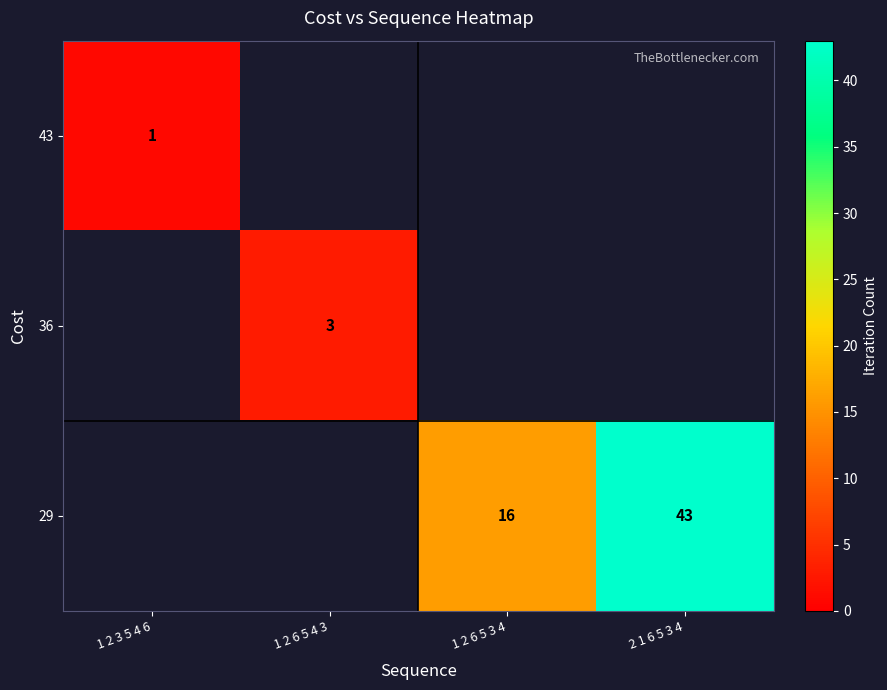

True or false: 29 has a value of 5 at 1 2 6 5 3 4.

False